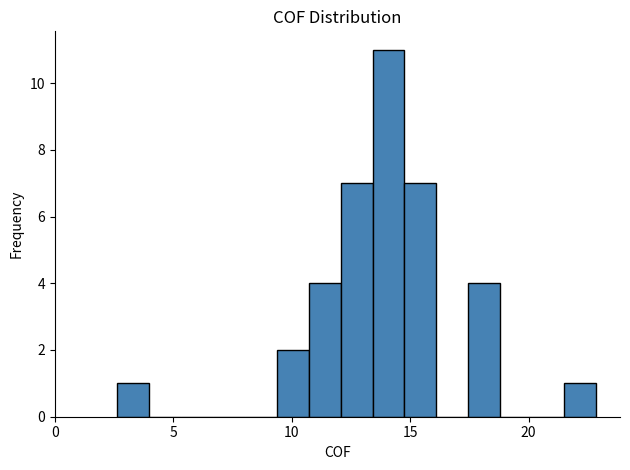

Read against the x-axis, roughly where is the centre of the tallest bar?

14.0